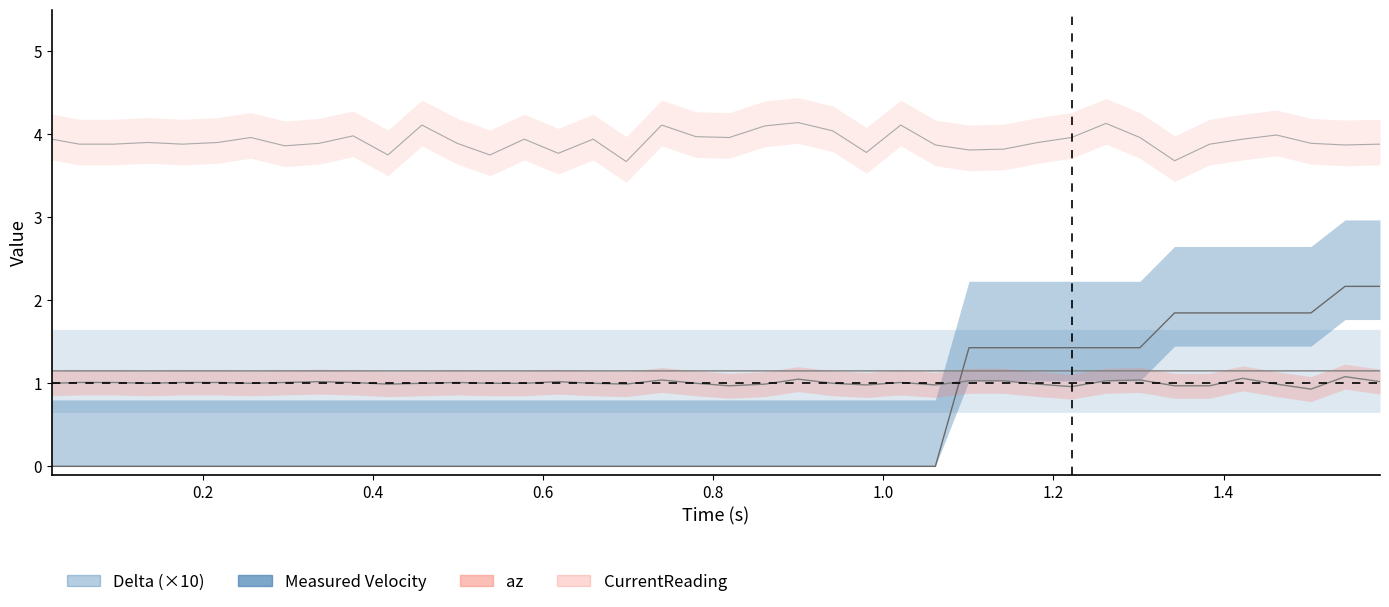

In CurrentReading, how many points are higher than both neighbors (excluding endpoints)?

11